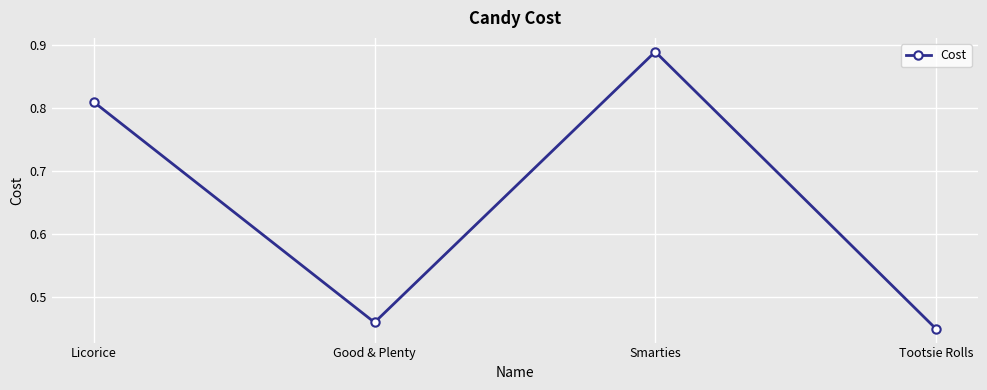

What is the label of the 4th point from the left?

Tootsie Rolls